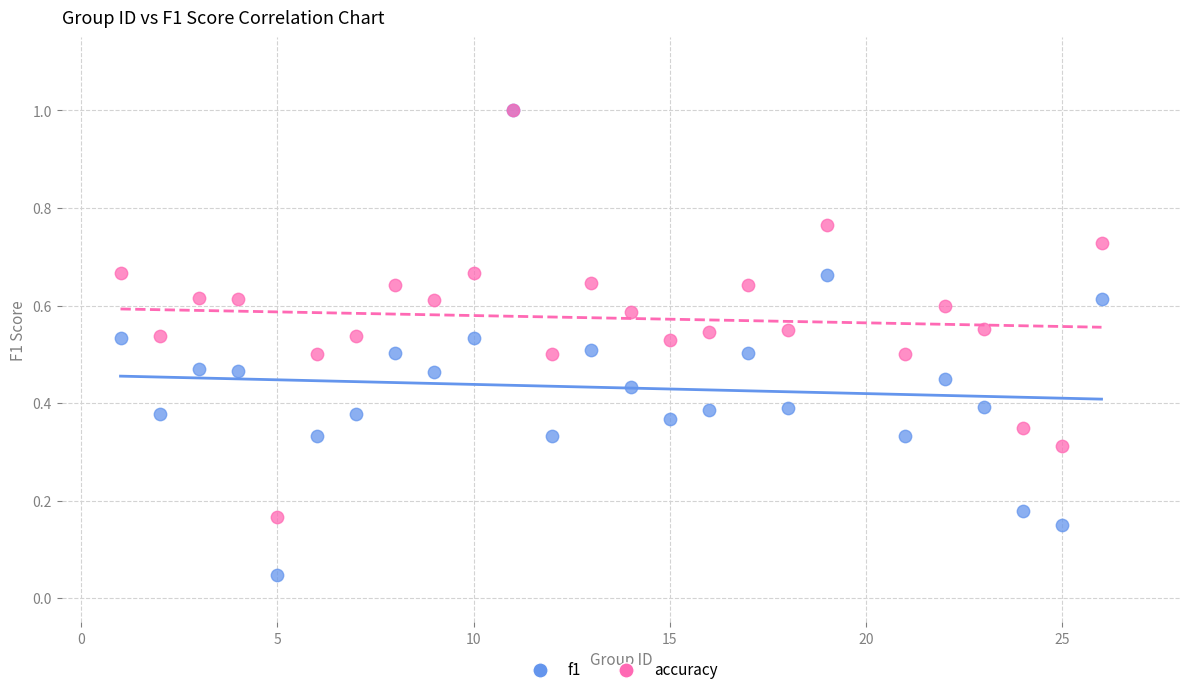

What are all the series names shown in the legend?

f1, accuracy